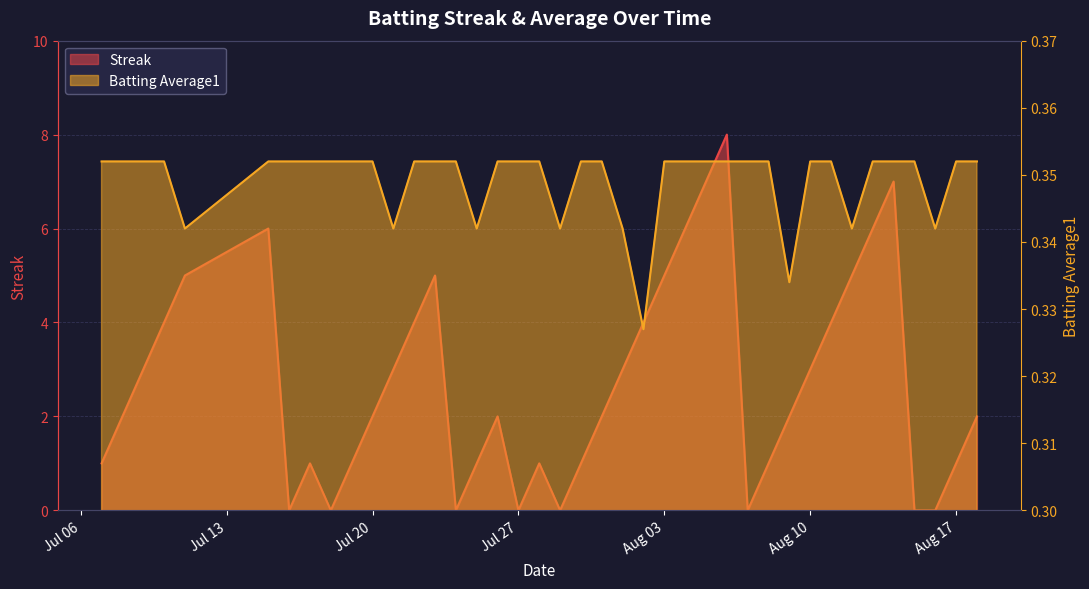

What position from the right is 2010-07-15?

35